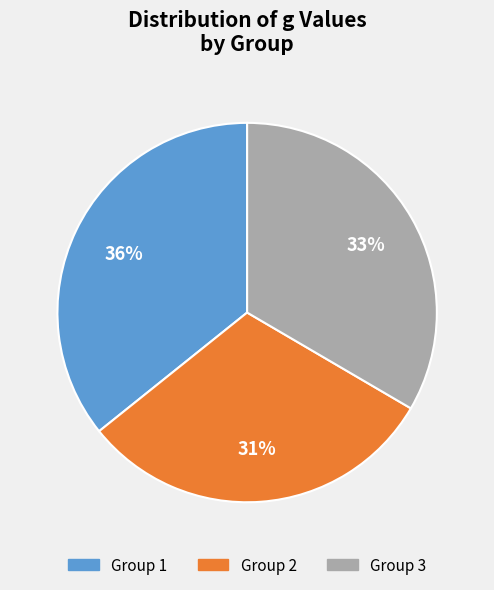

What is the ratio of the value at Group 3 to the value at Group 1?

0.9